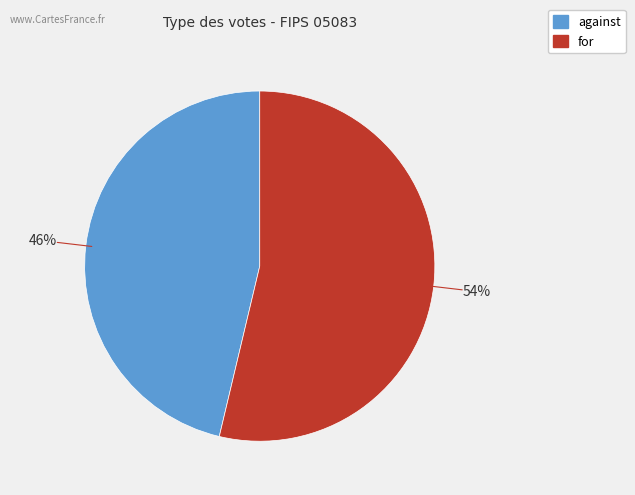

Does against represent more than half of the total?

No